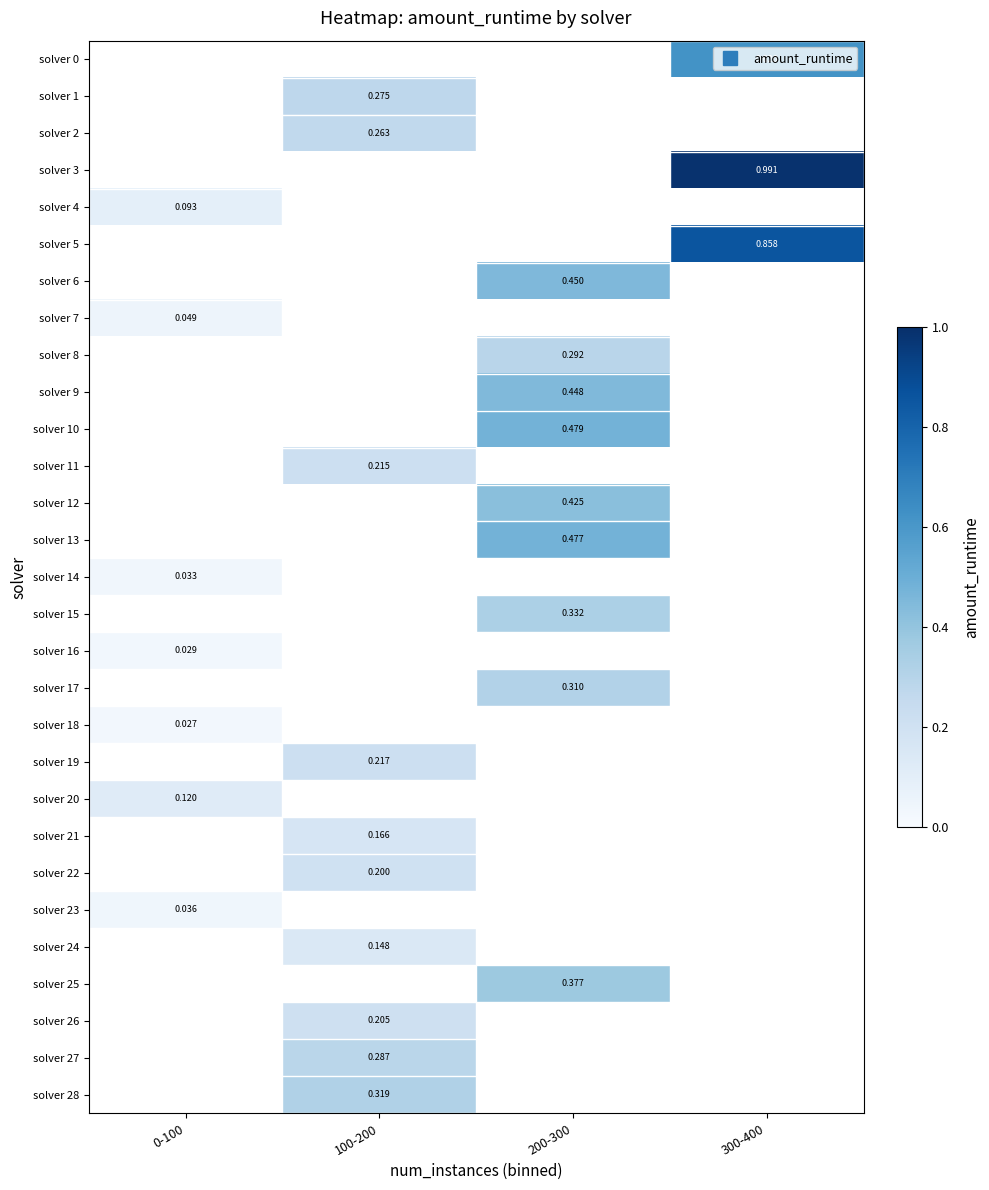

Is the value of solver 9 at 0-100 greater than the value of solver 2 at 100-200?

No